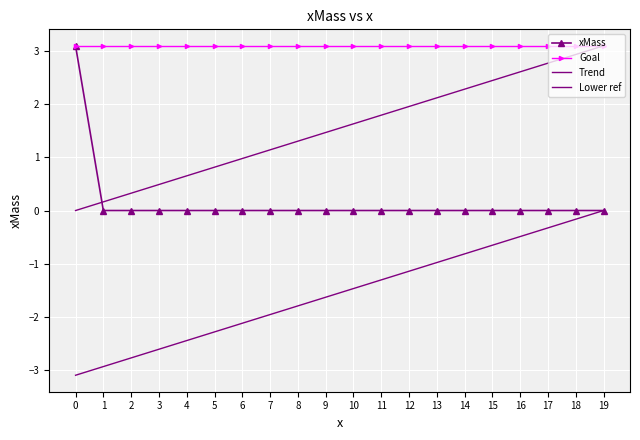

List the labels in order of xMass value, largest first.

0, 1, 2, 3, 4, 5, 6, 7, 8, 9, 10, 11, 12, 13, 14, 15, 16, 17, 18, 19